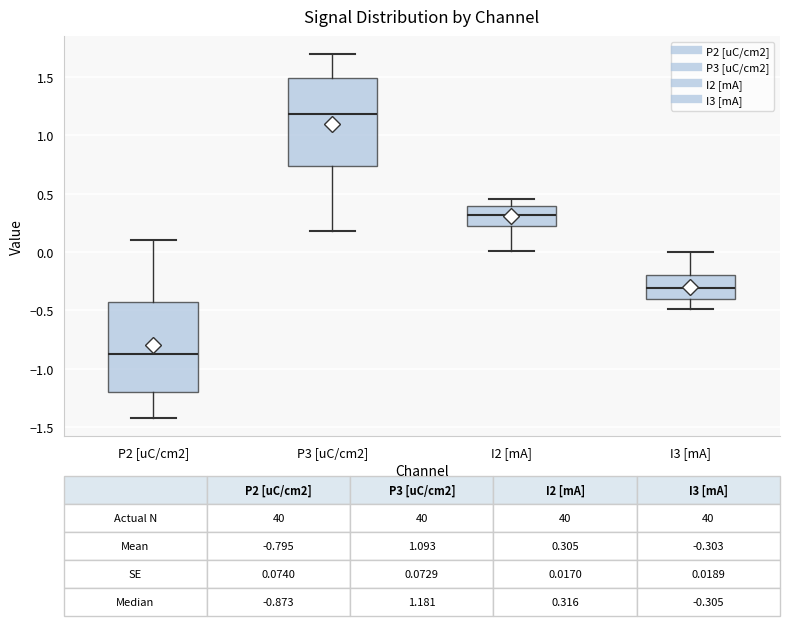

Which box has the lowest median line?

P2 [uC/cm2]